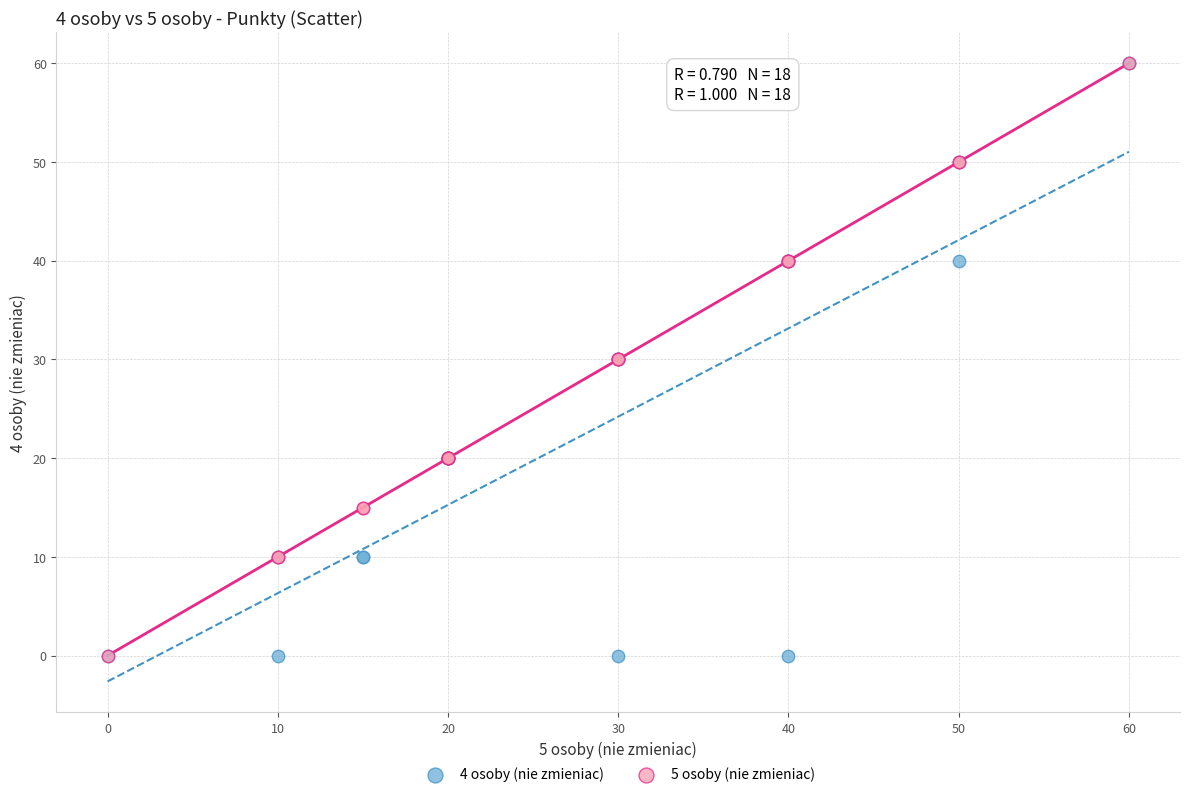

What are all the series names shown in the legend?

4 osoby (nie zmieniac), 5 osoby (nie zmieniac)